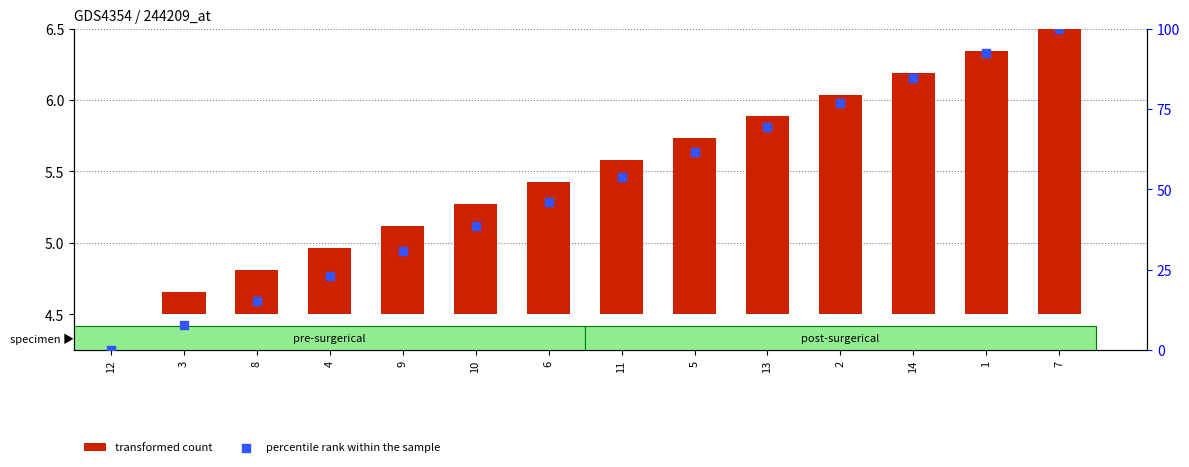

Which series has the largest Y range (max minus min)?

percentile rank within the sample